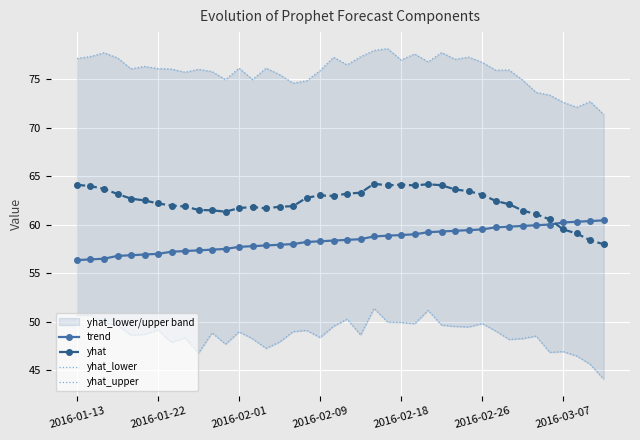

Reading left to right, list all the values displayed in this chart.

trend: 56.4	56.4	56.5	56.8	56.9	56.9	57.0	57.2	57.3	57.4	57.4	57.5	57.7	57.8	57.9	57.9	58.0	58.2	58.3	58.4	58.4	58.5	58.8	58.9	58.9	59.0	59.2	59.3	59.4	59.5	59.5	59.7	59.8	59.9	60.0	60.0	60.2	60.3	60.4	60.5
yhat: 64.1	64.0	63.7	63.2	62.7	62.5	62.2	62.0	61.9	61.5	61.5	61.4	61.7	61.8	61.7	61.9	61.9	62.8	63.0	63.0	63.2	63.3	64.2	64.1	64.1	64.1	64.2	64.1	63.6	63.5	63.1	62.5	62.1	61.5	61.1	60.6	59.5	59.1	58.4	58.0
yhat_lower: 50.7	50.7	49.9	49.6	48.6	48.7	49.1	47.9	48.4	46.8	48.9	47.7	49.0	48.2	47.3	47.9	49.0	49.1	48.4	49.5	50.3	48.6	51.4	50.0	49.9	49.8	51.2	49.6	49.5	49.5	49.8	49.1	48.2	48.3	48.5	46.8	46.9	46.5	45.6	44.1
yhat_upper: 77.1	77.4	77.7	77.2	76.1	76.3	76.1	76.1	75.7	76.0	75.8	75.0	76.2	75.0	76.2	75.5	74.6	74.8	75.9	77.3	76.5	77.3	78.0	78.2	77.0	77.6	76.8	77.8	77.1	77.3	76.8	75.9	76.0	74.9	73.7	73.4	72.6	72.1	72.7	71.4